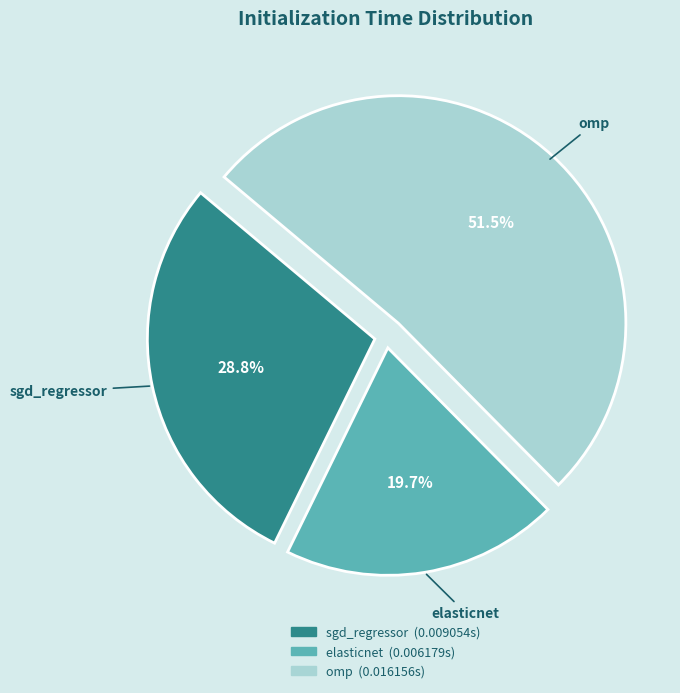

Which category accounts for the majority?

omp